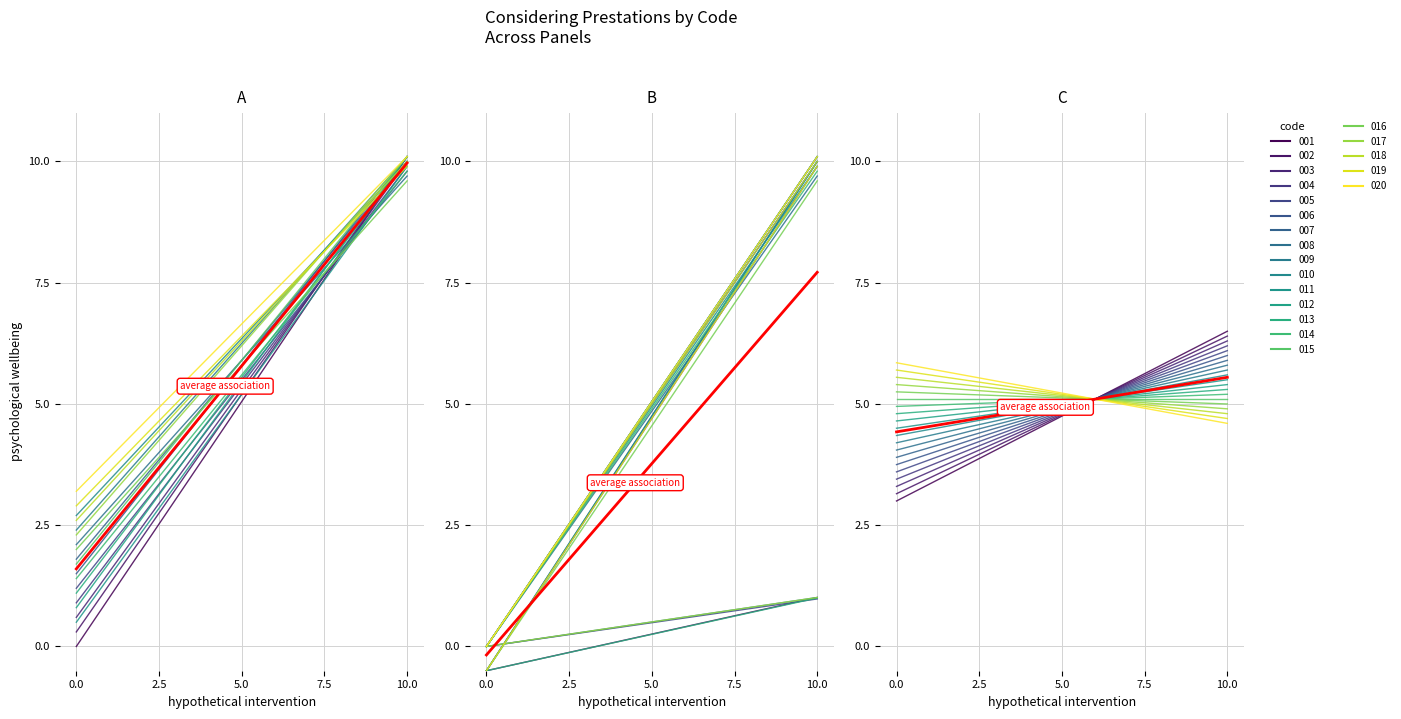

Count the number of values greater than 9.

1